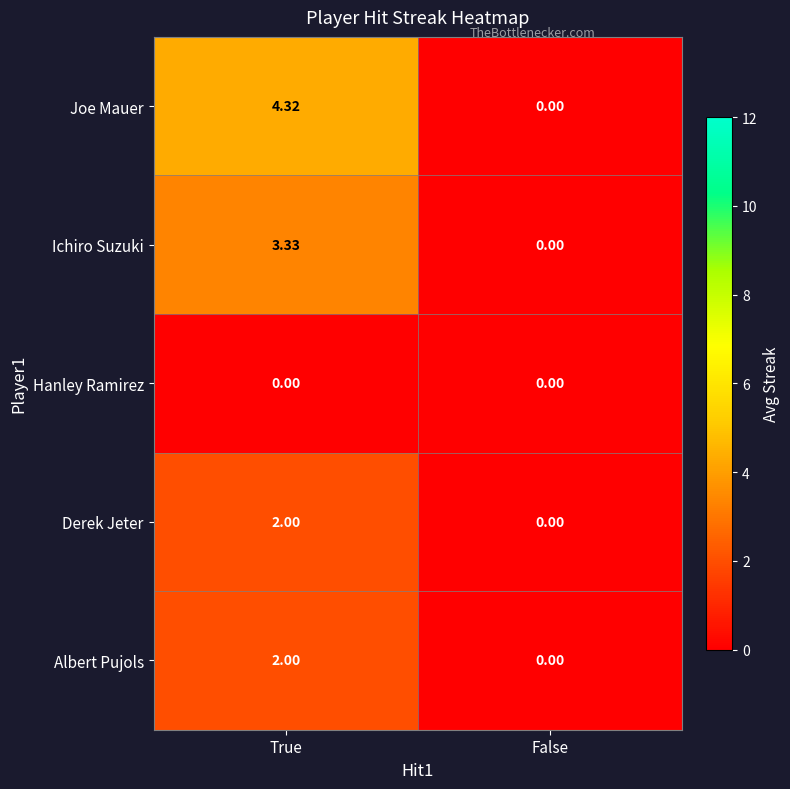

Which series has the largest range (max minus min)?

Joe Mauer